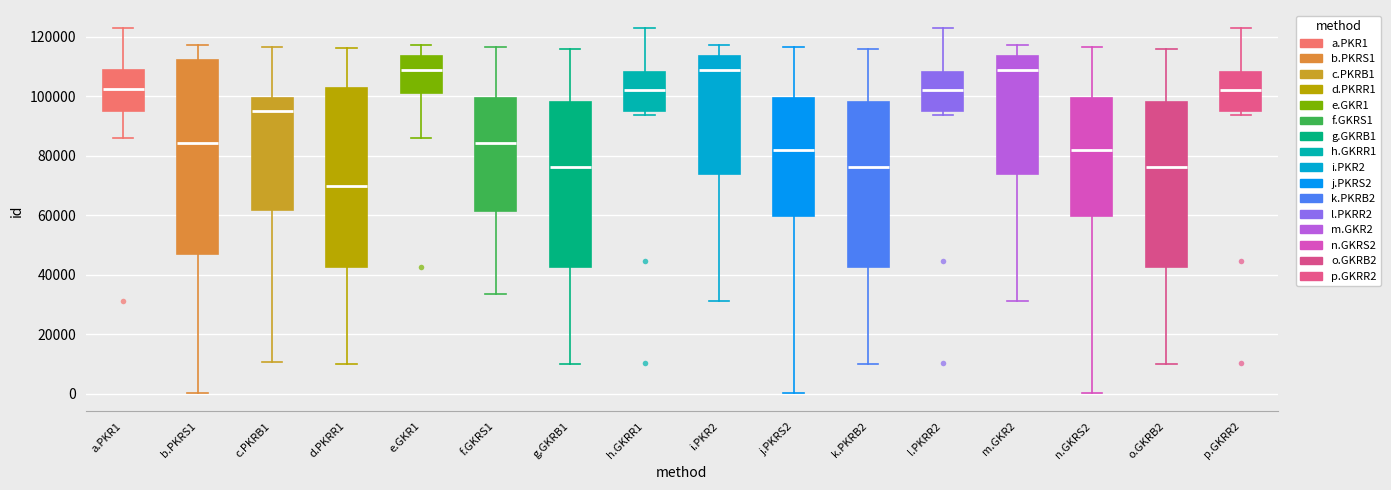

Reading left to right, read every box against the y-axis: the position of its median line, the range the box covers, and the ends of its whiskers. The values are not printed on the chart, so give them approximately, as read against the axis.

a.PKR1: median 102000, box 96000 to 108000, whiskers 86000 to 122000
b.PKRS1: median 84000, box 46000 to 112000, whiskers 0 to 118000
c.PKRB1: median 96000, box 62000 to 100000, whiskers 10000 to 116000
d.PKRR1: median 70000, box 42000 to 102000, whiskers 10000 to 116000
e.GKR1: median 108000, box 100000 to 114000, whiskers 86000 to 118000
f.GKRS1: median 84000, box 62000 to 100000, whiskers 34000 to 116000
g.GKRB1: median 76000, box 42000 to 98000, whiskers 10000 to 116000
h.GKRR1: median 102000, box 96000 to 108000, whiskers 94000 to 122000
i.PKR2: median 108000, box 74000 to 114000, whiskers 32000 to 118000
j.PKRS2: median 82000, box 60000 to 100000, whiskers 0 to 116000
k.PKRB2: median 76000, box 42000 to 98000, whiskers 10000 to 116000
l.PKRR2: median 102000, box 96000 to 108000, whiskers 94000 to 122000
m.GKR2: median 108000, box 74000 to 114000, whiskers 32000 to 118000
n.GKRS2: median 82000, box 60000 to 100000, whiskers 0 to 116000
o.GKRB2: median 76000, box 42000 to 98000, whiskers 10000 to 116000
p.GKRR2: median 102000, box 96000 to 108000, whiskers 94000 to 122000